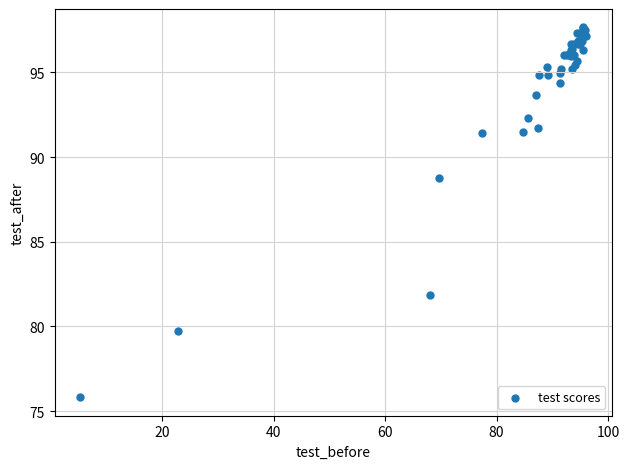

What Y value in the scatter plot is closest to 86?

88.8